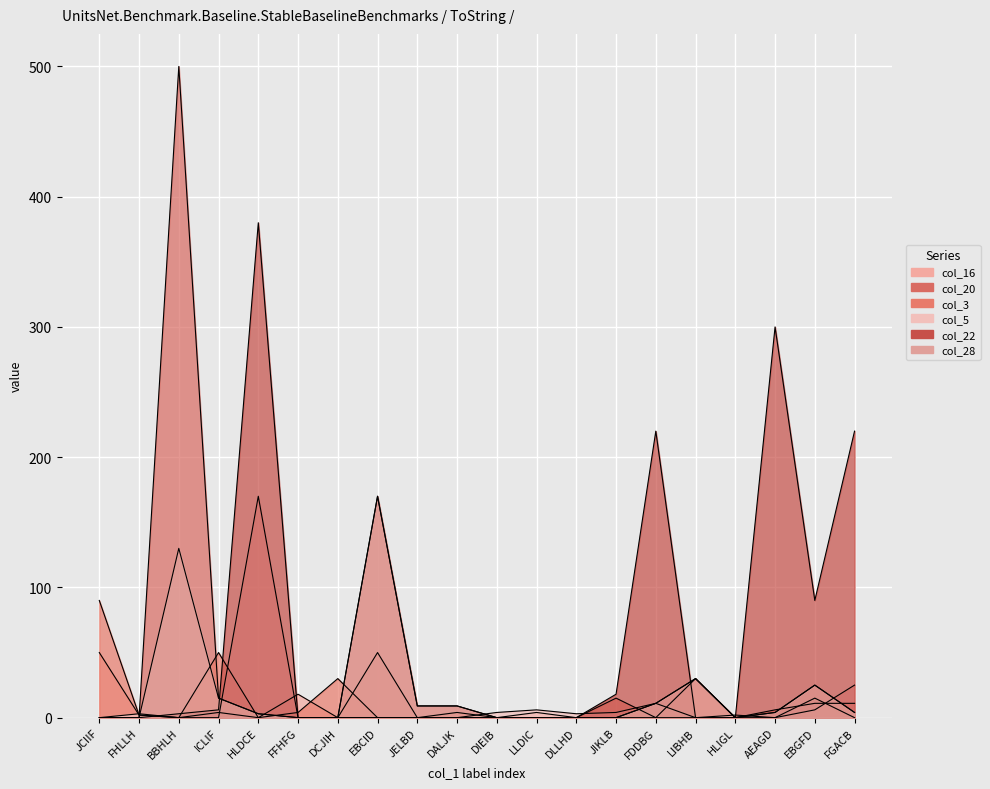

Which category has the lowest value in the col_16 series?

BBHLH